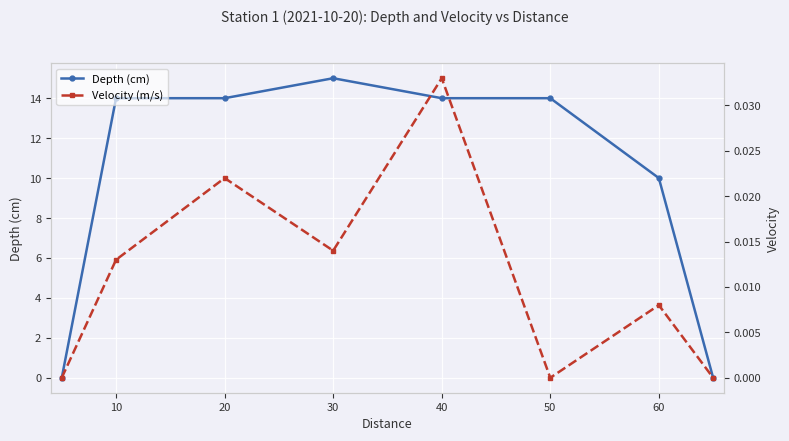

What are all the series names shown in the legend?

Depth (cm), Velocity (m/s)